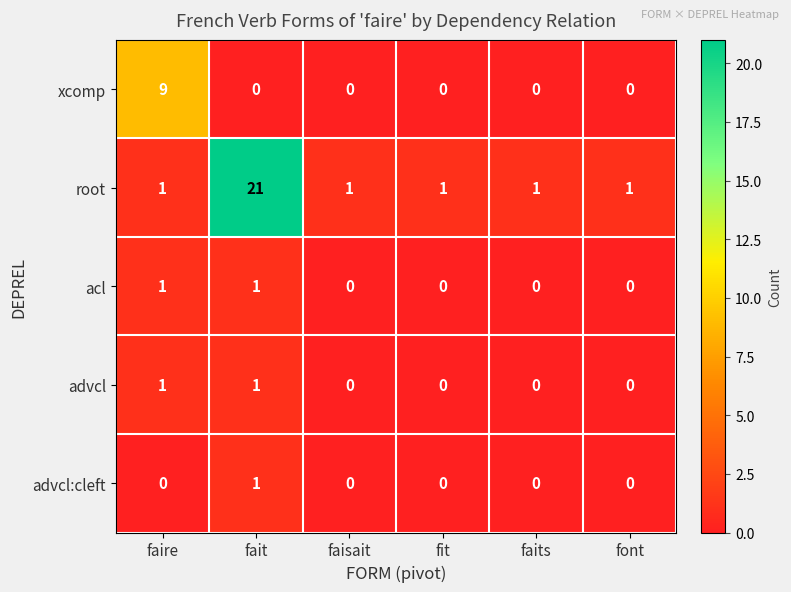

Which series has the largest range (max minus min)?

root